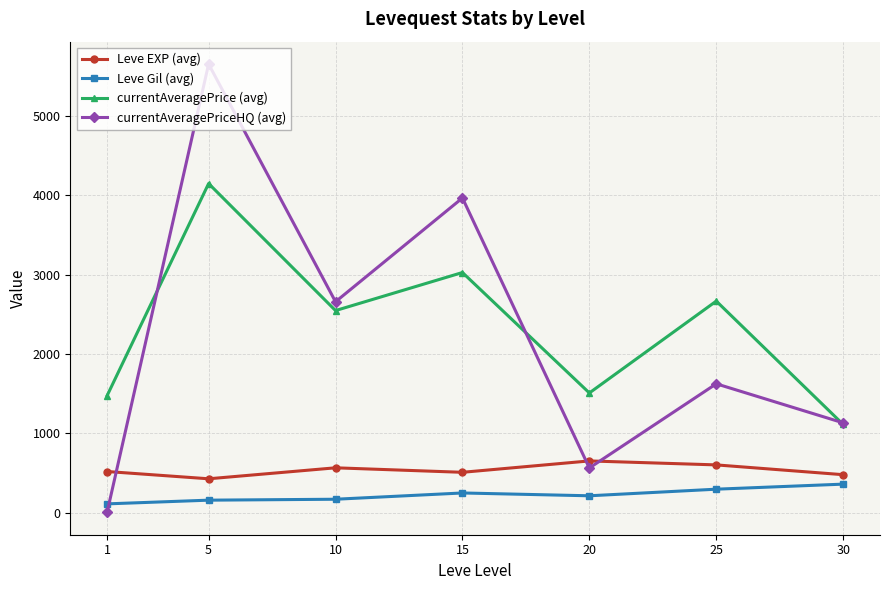

Is it true that currentAveragePrice (avg) equals 2291.5 at 1?

False